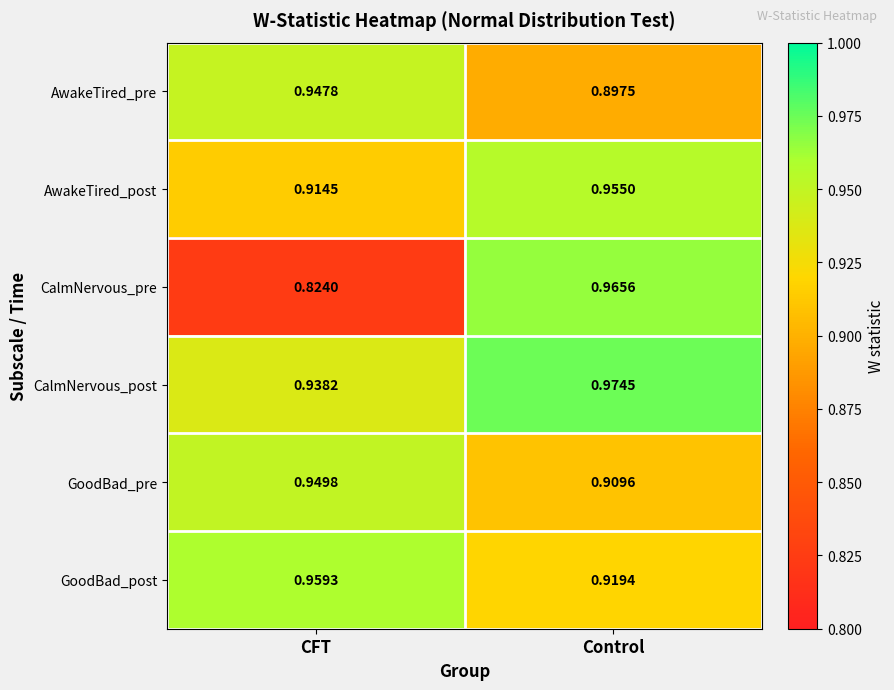

Is the value of CalmNervous_post at CFT greater than the value of AwakeTired_pre at CFT?

No